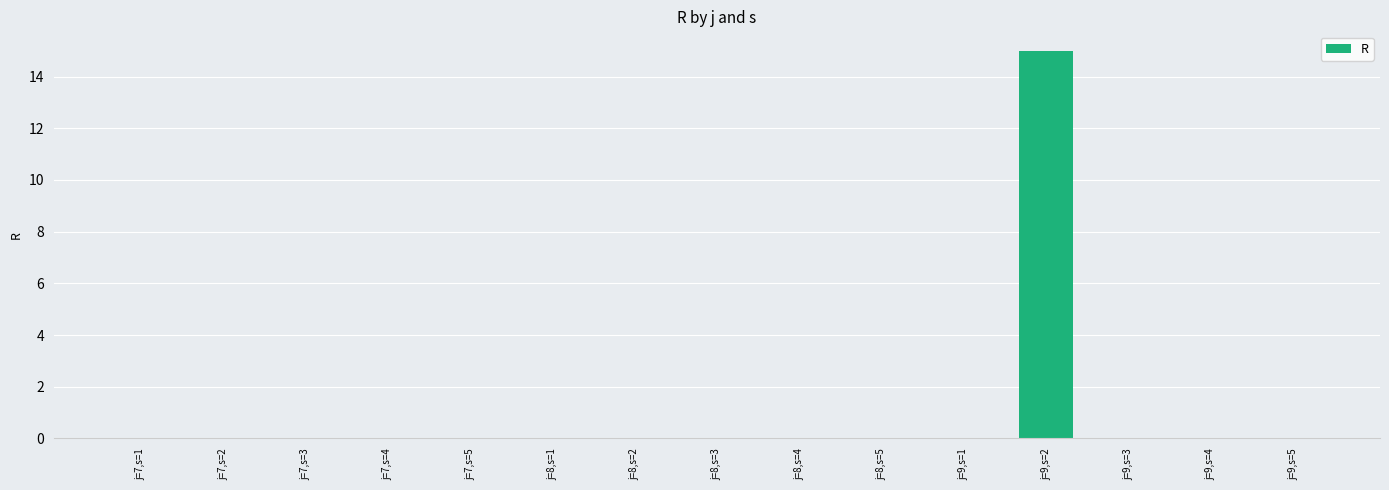

True or false: the data shows -8 at j=8,s=1.

False